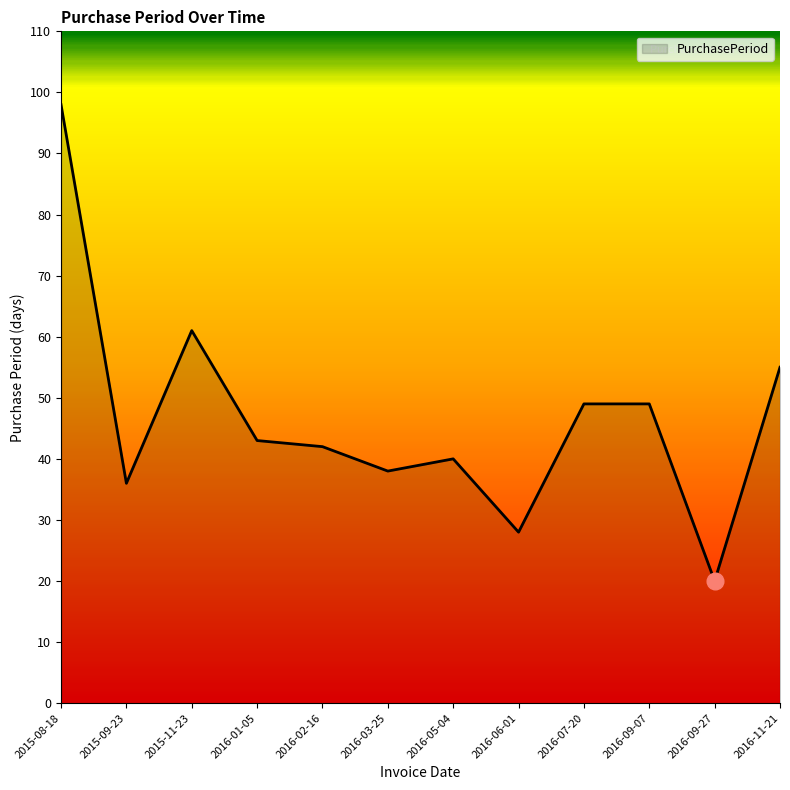

What is the minimum value shown in the chart?

20